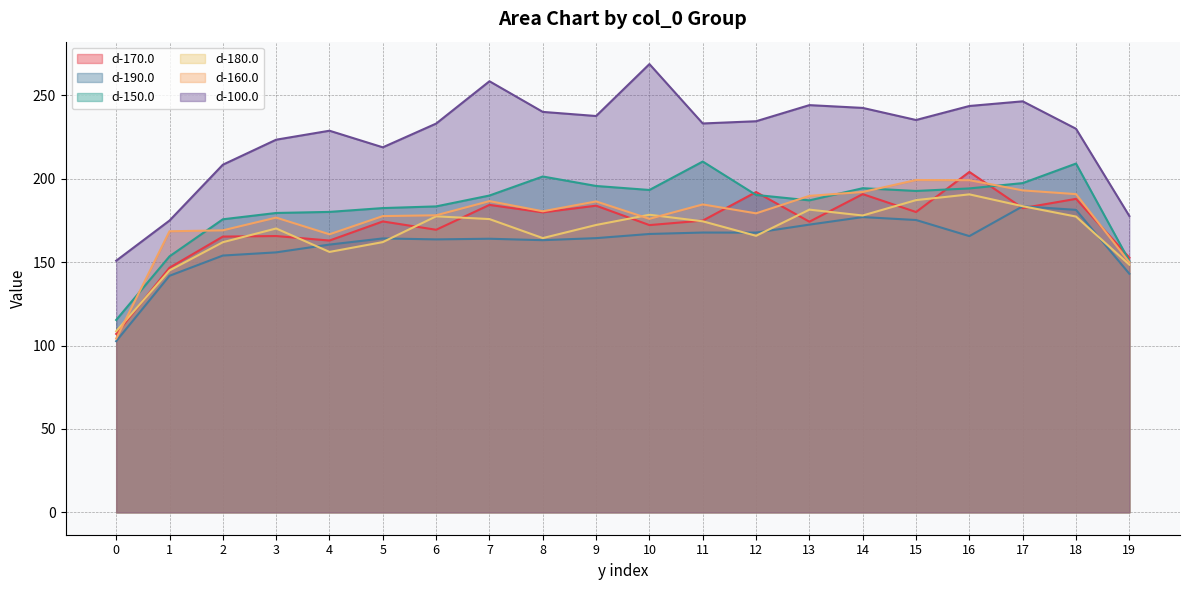

What is the spread (max minus min) of values at 6?

69.4